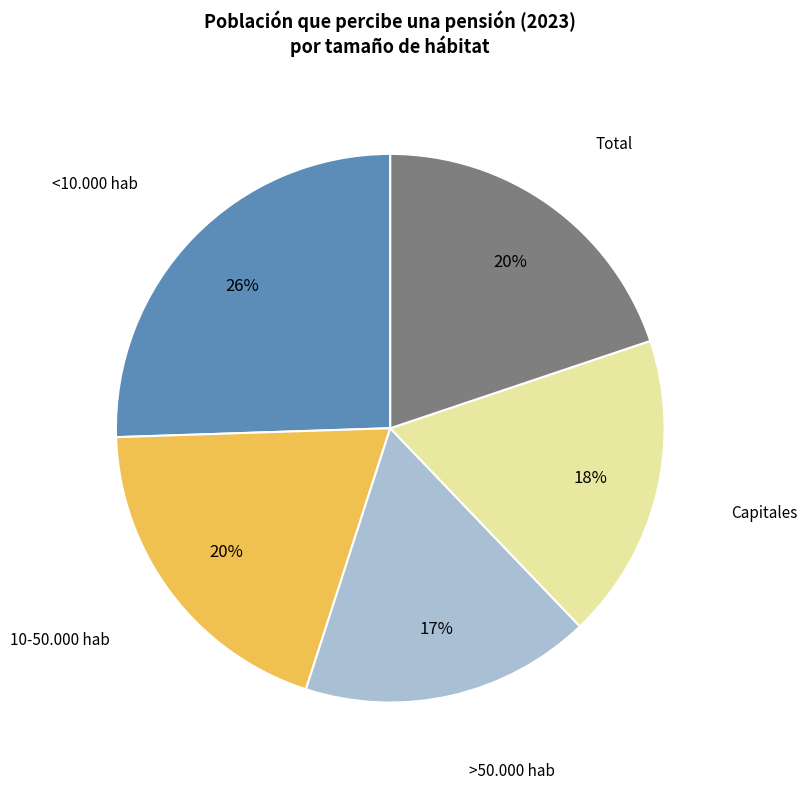

Is there a majority slice in this chart?

No